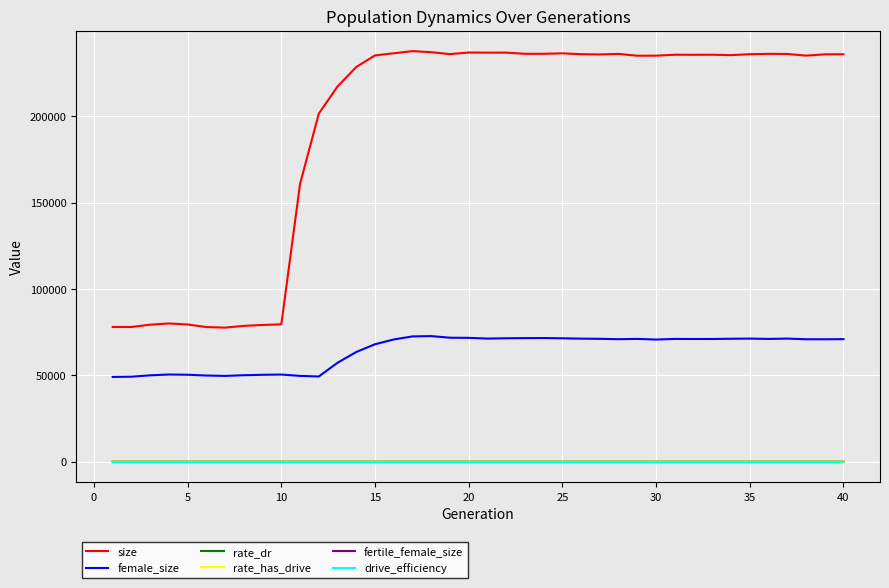

Is this an area chart (filled region under the line)?

No